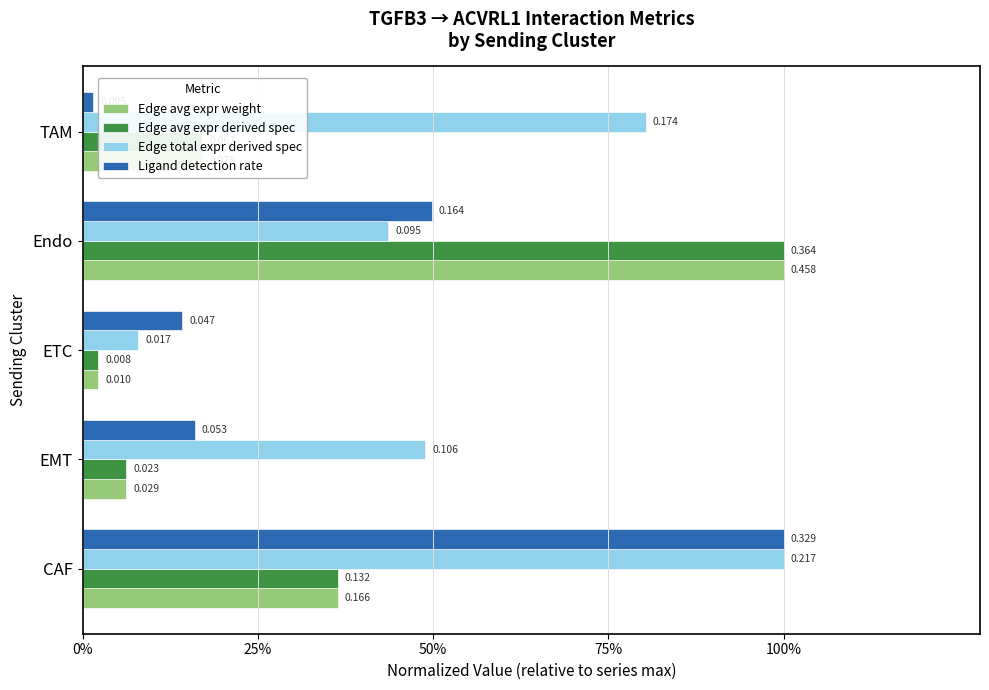

At which label is Edge total expr derived spec closest to 0?

ETC